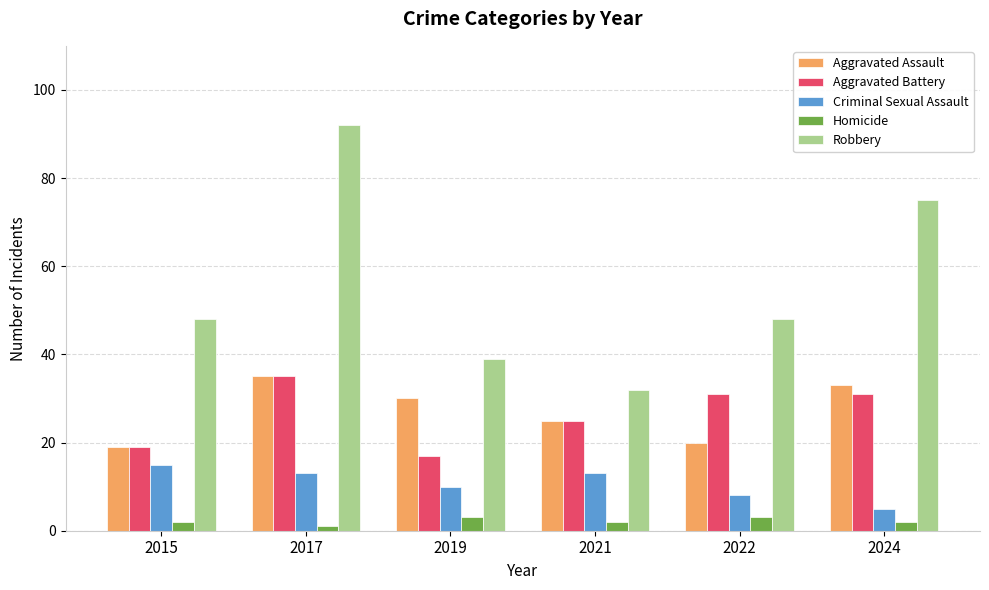

How many groups of bars are there?

6